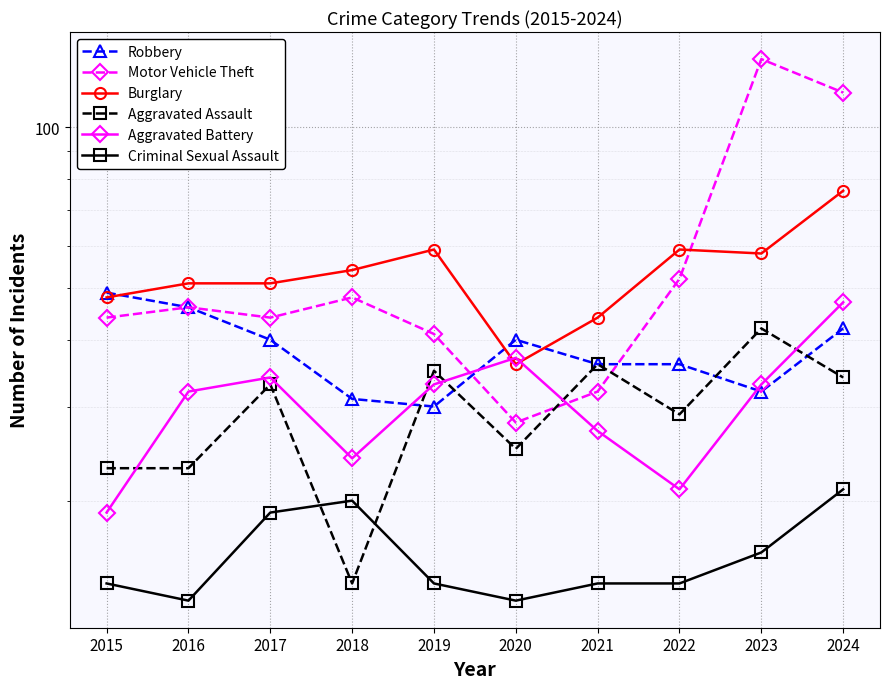

What is the value of the Motor Vehicle Theft point at the 5th from the left?

41